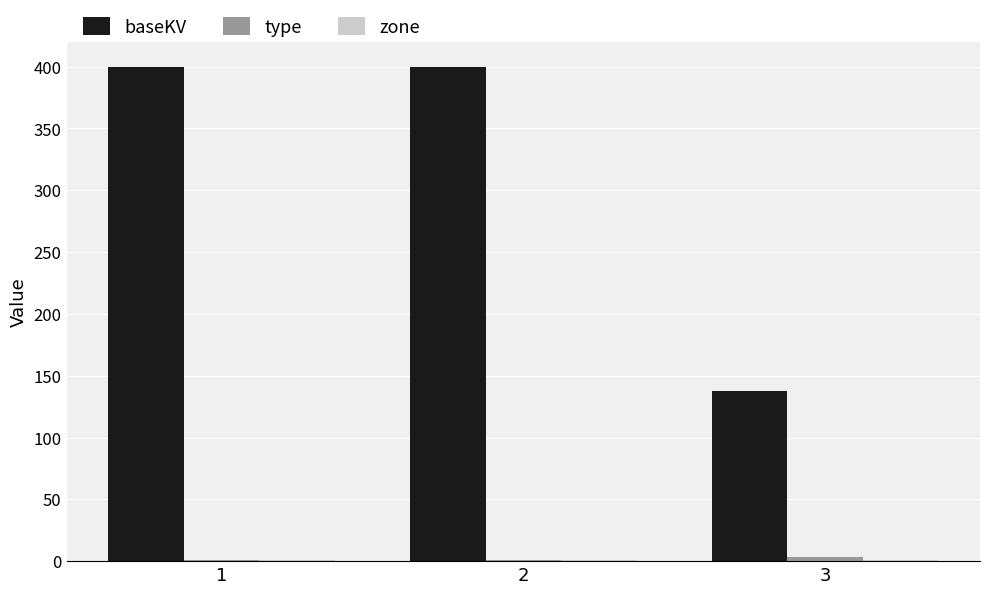

What is the maximum value shown in the chart?

400